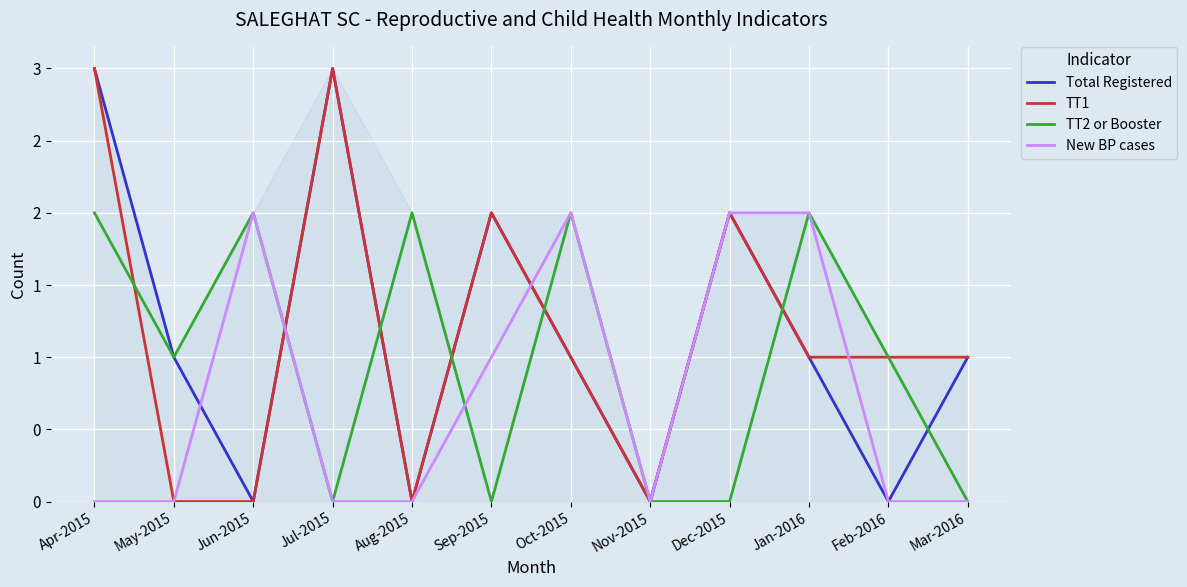

True or false: Total Registered has more than 0 points higher than both neighbors.

True